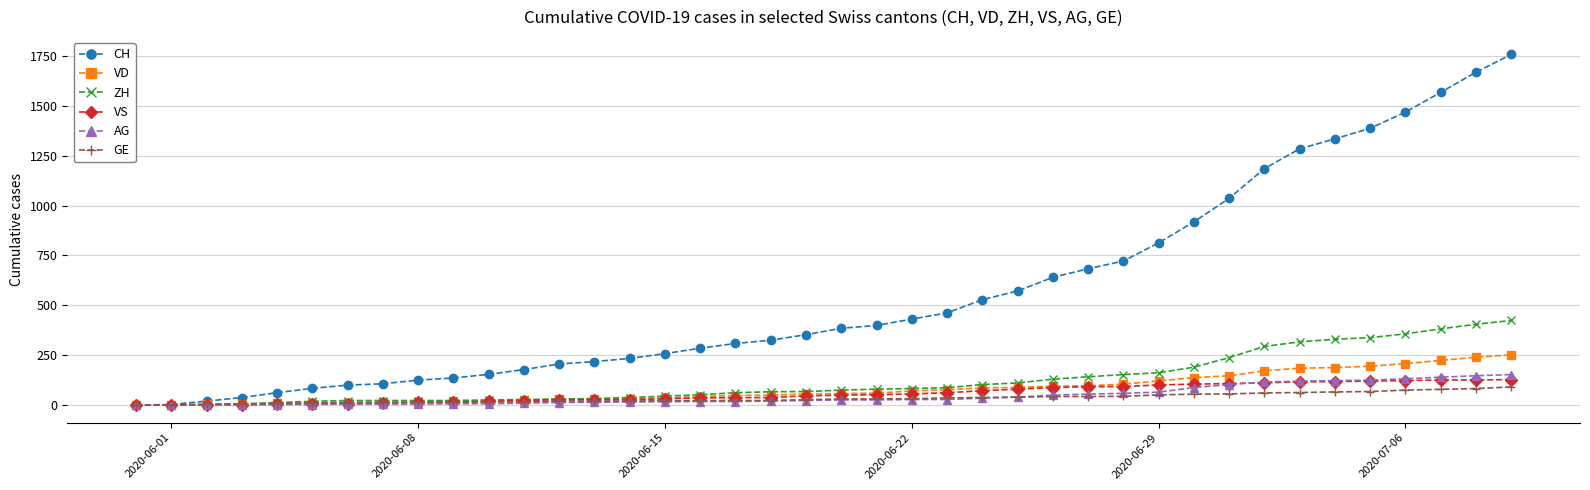

What is the difference between the maximum and minimum values in the ZH series?

424